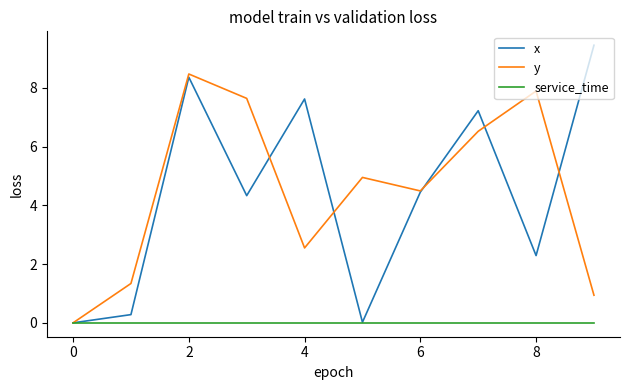

After their last crossing, which series has the higher values: y or x?

x